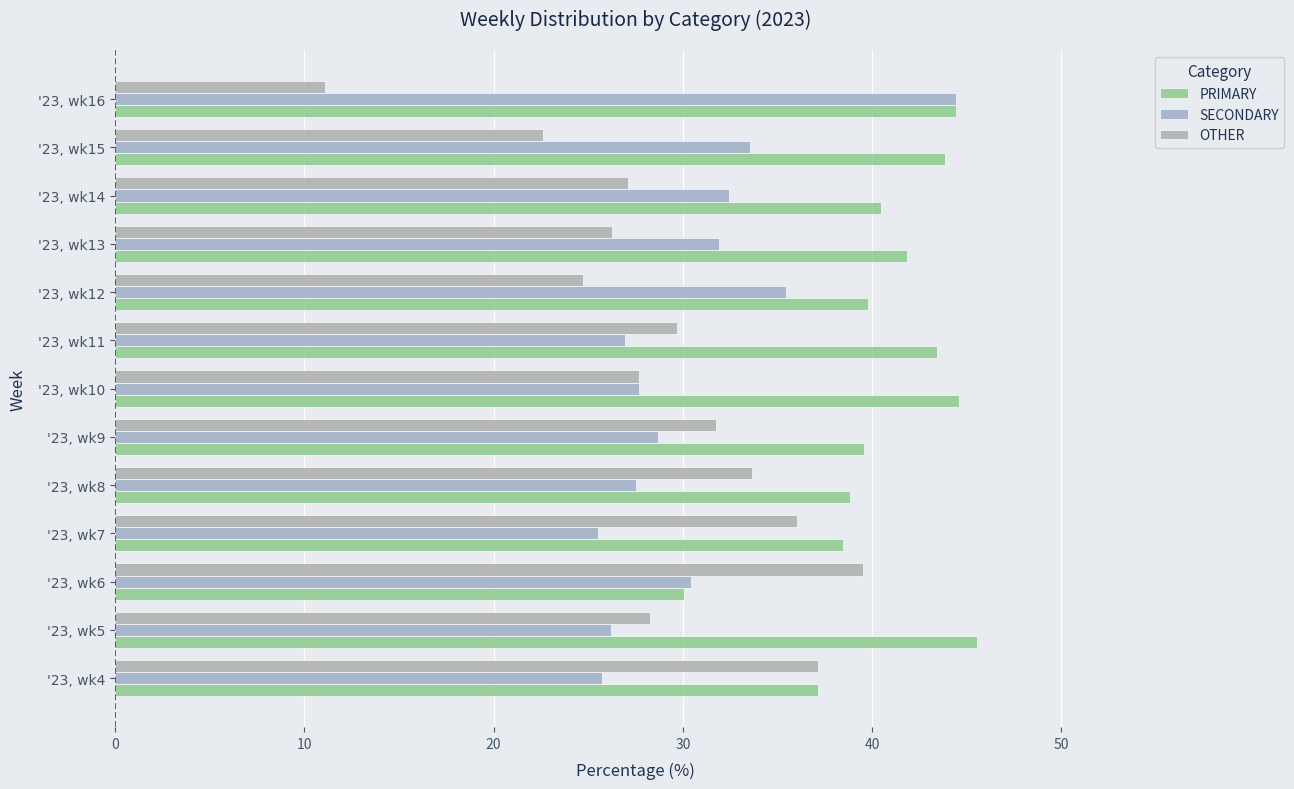

Reading right to left, transcribe all the data shown in this chart.

PRIMARY: 44.4	43.9	40.4	41.9	39.8	43.4	44.6	39.6	38.8	38.5	30.0	45.5	37.1
SECONDARY: 44.4	33.5	32.4	31.9	35.5	26.9	27.7	28.7	27.5	25.5	30.4	26.2	25.7
OTHER: 11.1	22.6	27.1	26.2	24.7	29.7	27.7	31.8	33.7	36.0	39.5	28.3	37.1